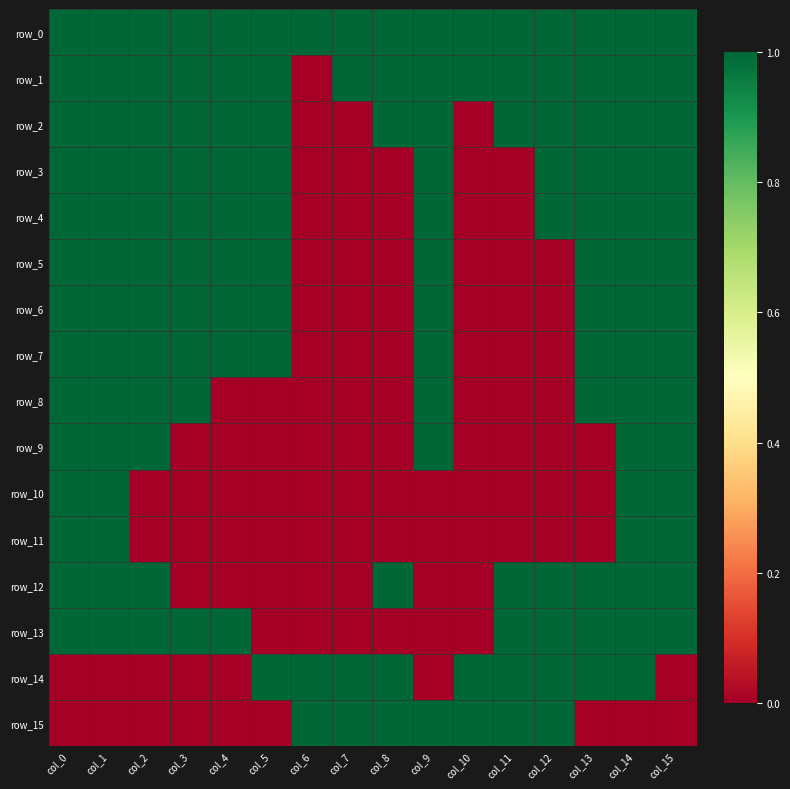

Reading right to left, transcribe all the data shown in this chart.

row_0: col_15=1	col_14=1	col_13=1	col_12=1	col_11=1	col_10=1	col_9=1	col_8=1	col_7=1	col_6=1	col_5=1	col_4=1	col_3=1	col_2=1	col_1=1	col_0=1
row_1: col_15=1	col_14=1	col_13=1	col_12=1	col_11=1	col_10=1	col_9=1	col_8=1	col_7=1	col_6=0	col_5=1	col_4=1	col_3=1	col_2=1	col_1=1	col_0=1
row_2: col_15=1	col_14=1	col_13=1	col_12=1	col_11=1	col_10=0	col_9=1	col_8=1	col_7=0	col_6=0	col_5=1	col_4=1	col_3=1	col_2=1	col_1=1	col_0=1
row_3: col_15=1	col_14=1	col_13=1	col_12=1	col_11=0	col_10=0	col_9=1	col_8=0	col_7=0	col_6=0	col_5=1	col_4=1	col_3=1	col_2=1	col_1=1	col_0=1
row_4: col_15=1	col_14=1	col_13=1	col_12=1	col_11=0	col_10=0	col_9=1	col_8=0	col_7=0	col_6=0	col_5=1	col_4=1	col_3=1	col_2=1	col_1=1	col_0=1
row_5: col_15=1	col_14=1	col_13=1	col_12=0	col_11=0	col_10=0	col_9=1	col_8=0	col_7=0	col_6=0	col_5=1	col_4=1	col_3=1	col_2=1	col_1=1	col_0=1
row_6: col_15=1	col_14=1	col_13=1	col_12=0	col_11=0	col_10=0	col_9=1	col_8=0	col_7=0	col_6=0	col_5=1	col_4=1	col_3=1	col_2=1	col_1=1	col_0=1
row_7: col_15=1	col_14=1	col_13=1	col_12=0	col_11=0	col_10=0	col_9=1	col_8=0	col_7=0	col_6=0	col_5=1	col_4=1	col_3=1	col_2=1	col_1=1	col_0=1
row_8: col_15=1	col_14=1	col_13=1	col_12=0	col_11=0	col_10=0	col_9=1	col_8=0	col_7=0	col_6=0	col_5=0	col_4=0	col_3=1	col_2=1	col_1=1	col_0=1
row_9: col_15=1	col_14=1	col_13=0	col_12=0	col_11=0	col_10=0	col_9=1	col_8=0	col_7=0	col_6=0	col_5=0	col_4=0	col_3=0	col_2=1	col_1=1	col_0=1
row_10: col_15=1	col_14=1	col_13=0	col_12=0	col_11=0	col_10=0	col_9=0	col_8=0	col_7=0	col_6=0	col_5=0	col_4=0	col_3=0	col_2=0	col_1=1	col_0=1
row_11: col_15=1	col_14=1	col_13=0	col_12=0	col_11=0	col_10=0	col_9=0	col_8=0	col_7=0	col_6=0	col_5=0	col_4=0	col_3=0	col_2=0	col_1=1	col_0=1
row_12: col_15=1	col_14=1	col_13=1	col_12=1	col_11=1	col_10=0	col_9=0	col_8=1	col_7=0	col_6=0	col_5=0	col_4=0	col_3=0	col_2=1	col_1=1	col_0=1
row_13: col_15=1	col_14=1	col_13=1	col_12=1	col_11=1	col_10=0	col_9=0	col_8=0	col_7=0	col_6=0	col_5=0	col_4=1	col_3=1	col_2=1	col_1=1	col_0=1
row_14: col_15=0	col_14=1	col_13=1	col_12=1	col_11=1	col_10=1	col_9=0	col_8=1	col_7=1	col_6=1	col_5=1	col_4=0	col_3=0	col_2=0	col_1=0	col_0=0
row_15: col_15=0	col_14=0	col_13=0	col_12=1	col_11=1	col_10=1	col_9=1	col_8=1	col_7=1	col_6=1	col_5=0	col_4=0	col_3=0	col_2=0	col_1=0	col_0=0